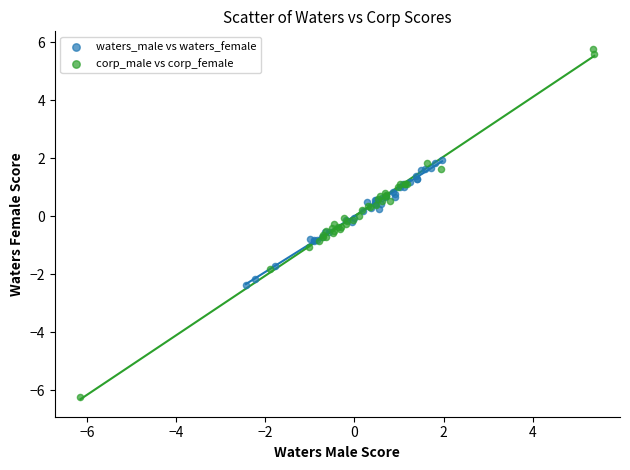

What are all the series names shown in the legend?

waters_male vs waters_female, corp_male vs corp_female